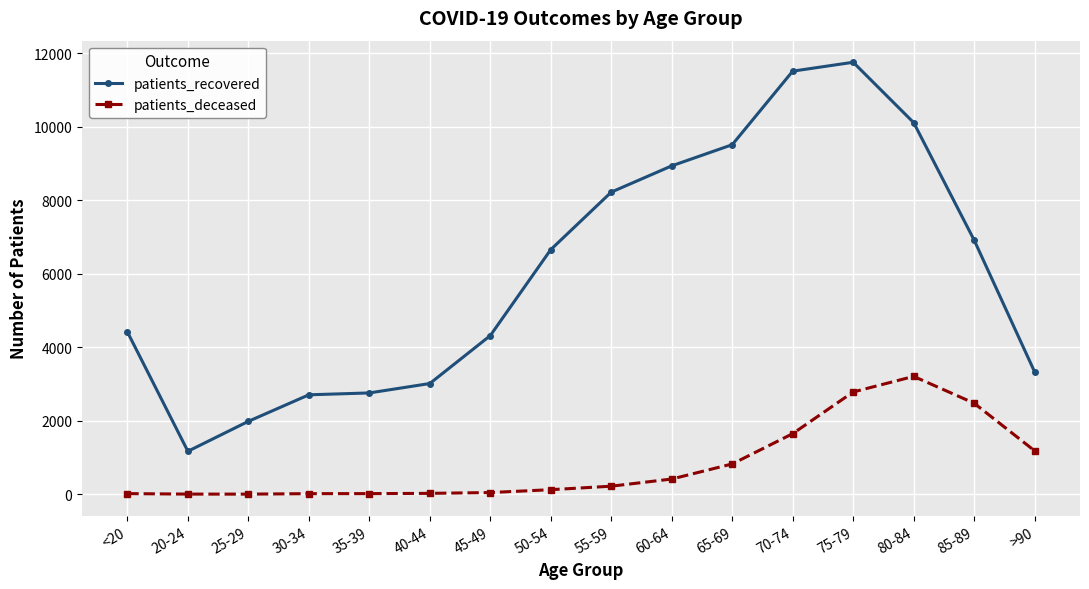

What are all the series names shown in the legend?

patients_recovered, patients_deceased